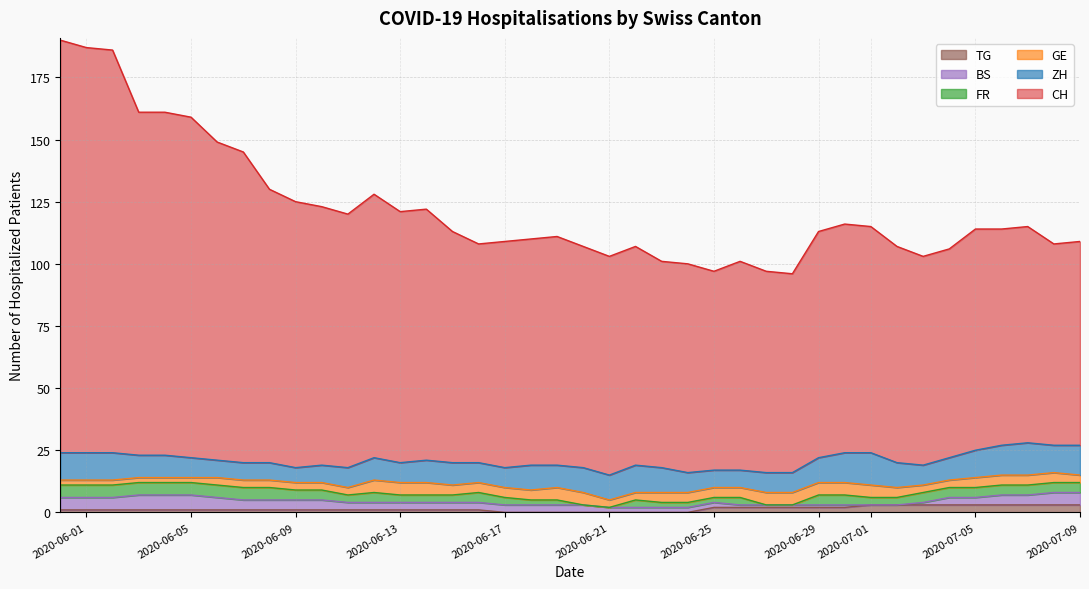

Reading left to right, list all the values displayed in this chart.

CH: 166	163	162	138	138	137	128	125	110	107	104	102	106	101	101	93	88	91	91	92	89	88	88	83	84	80	84	81	80	91	92	91	87	84	84	89	87	87	81	82
GE: 2	2	2	2	2	2	3	3	3	3	3	3	5	5	5	4	4	4	4	5	5	3	3	4	4	4	4	5	5	5	5	5	4	3	3	4	4	4	4	3
ZH: 11	11	11	9	9	8	7	7	7	6	7	8	9	8	9	9	8	8	10	9	10	10	11	10	8	7	7	8	8	10	12	13	10	8	9	11	12	13	11	12
FR: 5	5	5	5	5	5	5	5	5	4	4	3	4	3	3	3	4	3	2	2	0	0	3	2	2	2	3	0	0	4	4	3	3	4	4	4	4	4	4	4
BS: 5	5	5	6	6	6	5	4	4	4	4	3	3	3	3	3	3	3	3	3	3	2	2	2	2	2	1	1	1	1	1	0	0	1	3	3	4	4	5	5
TG: 1	1	1	1	1	1	1	1	1	1	1	1	1	1	1	1	1	0	0	0	0	0	0	0	0	2	2	2	2	2	2	3	3	3	3	3	3	3	3	3